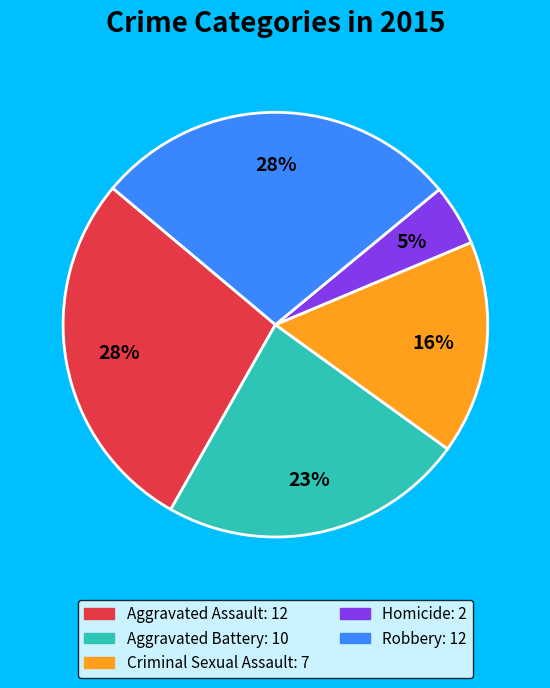

Combined, do Homicide and Aggravated Battery account for over 50%?

No